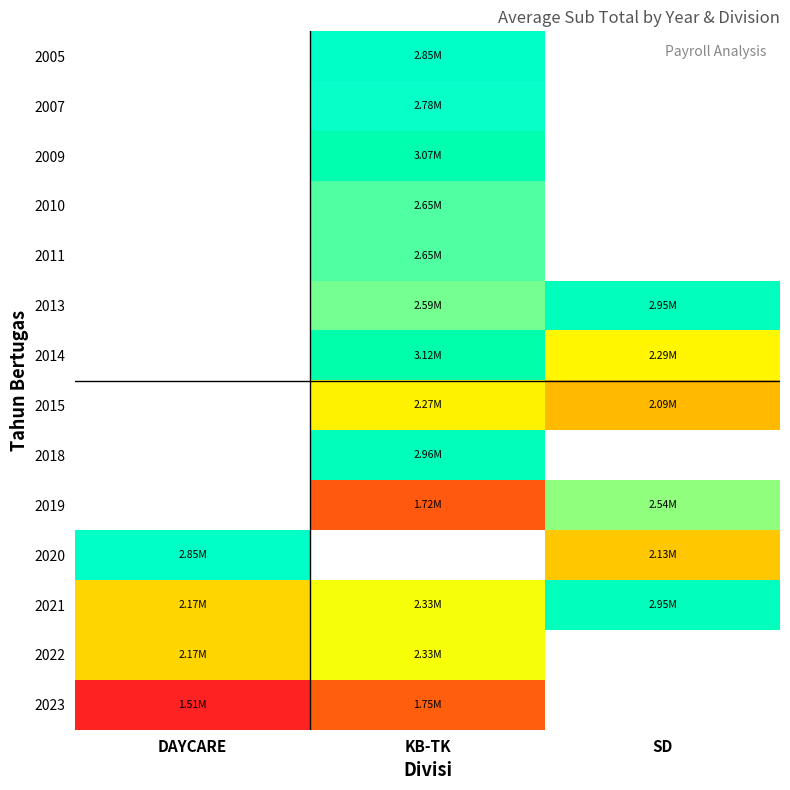

Which has a higher value, KB-TK or SD?

SD